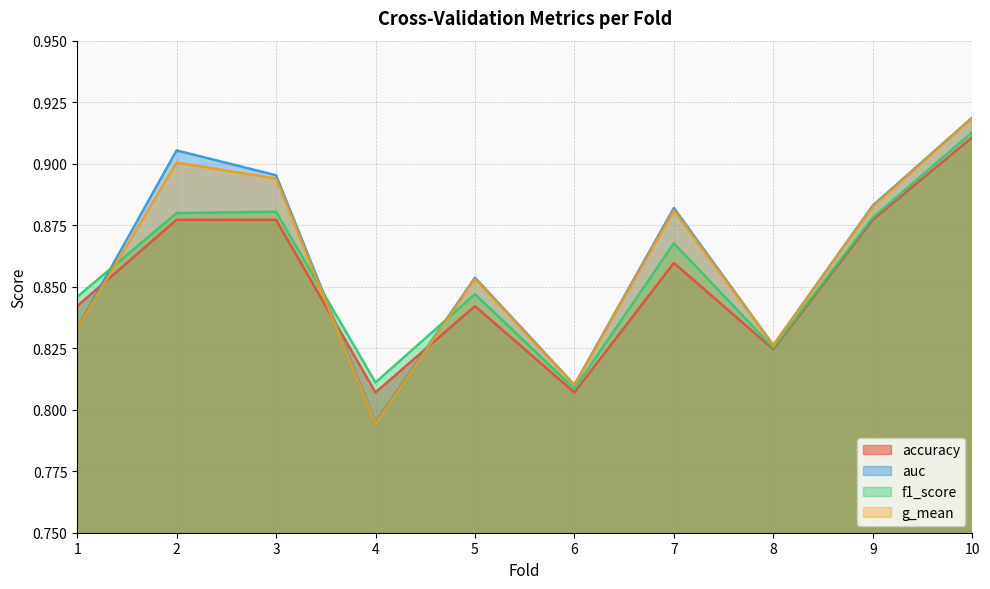

Reading left to right, transcribe all the data shown in this chart.

accuracy: 0.8	0.9	0.9	0.8	0.8	0.8	0.9	0.8	0.9	0.9
auc: 0.8	0.9	0.9	0.8	0.9	0.8	0.9	0.8	0.9	0.9
f1_score: 0.8	0.9	0.9	0.8	0.8	0.8	0.9	0.8	0.9	0.9
g_mean: 0.8	0.9	0.9	0.8	0.9	0.8	0.9	0.8	0.9	0.9